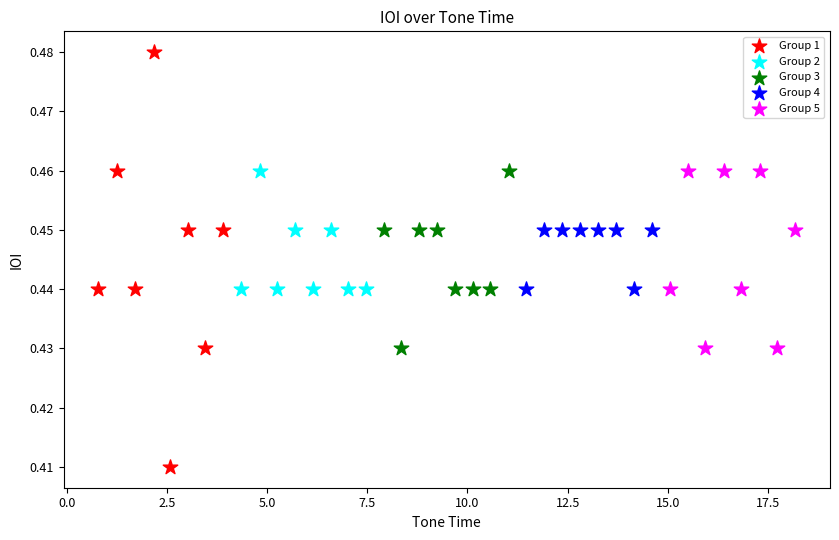

Which series reaches the maximum Y coordinate?

Group 1